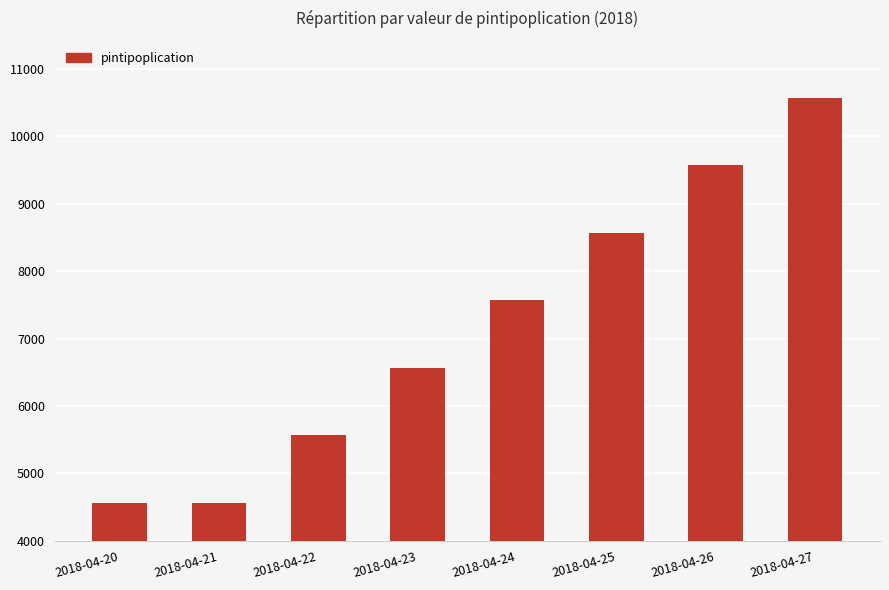

Are the bars horizontal?

No